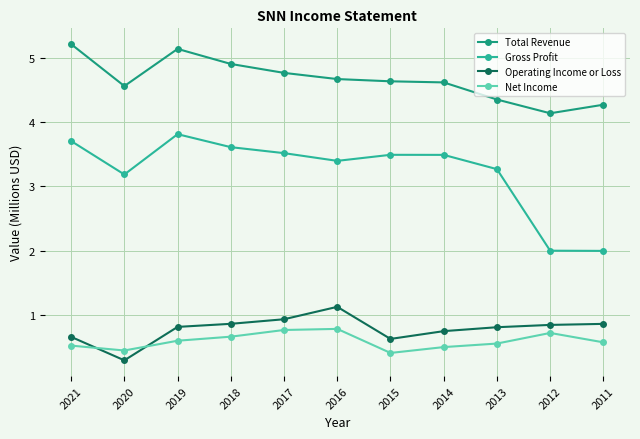

Which series has the largest range (max minus min)?

Gross Profit